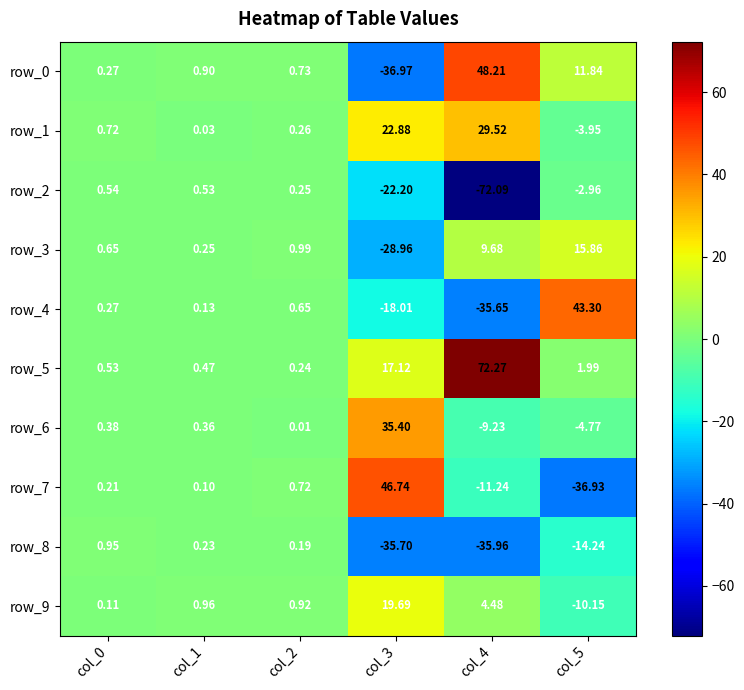

Is the value of row_5 at col_3 greater than the value of row_4 at col_4?

Yes